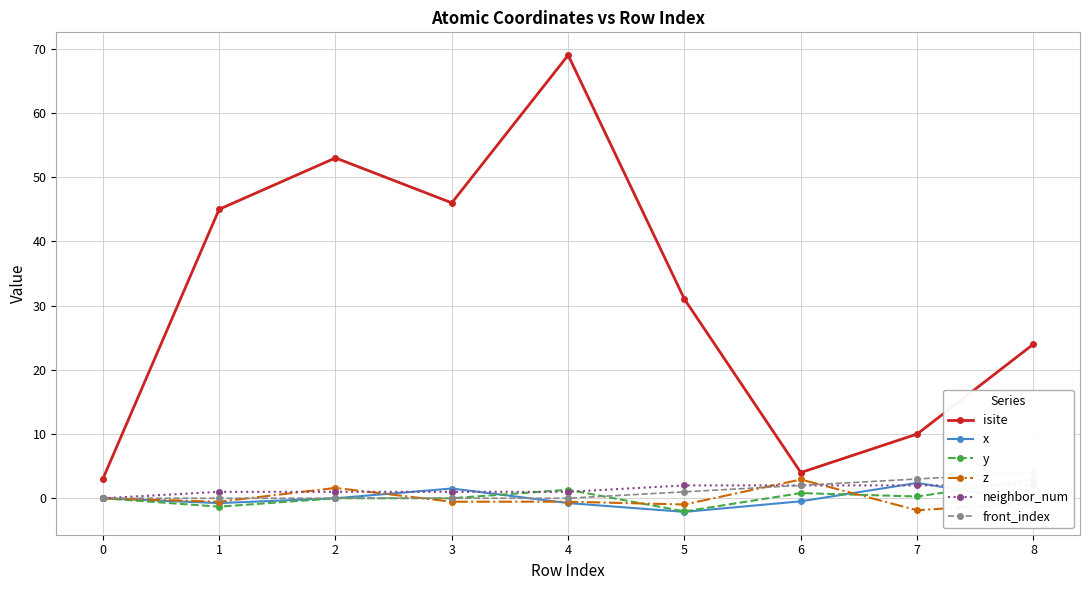

The value of front_index at 1 is 1.9. True or false?

False